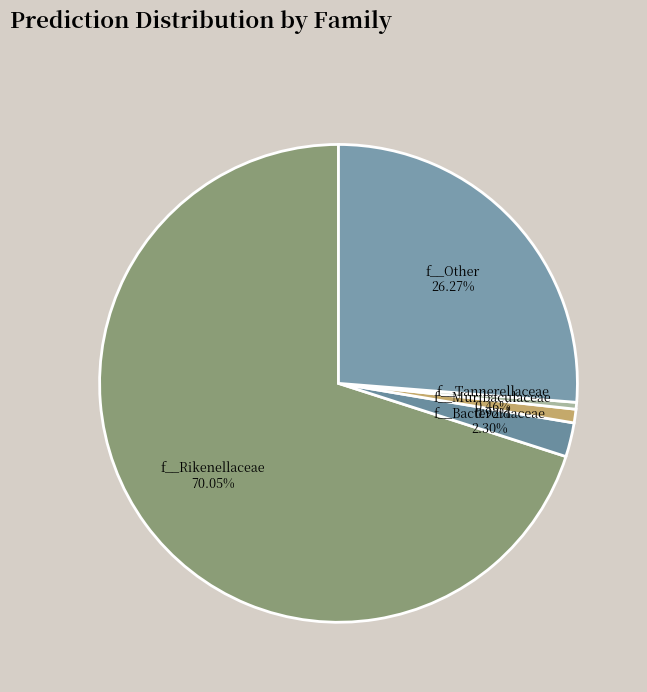

Count the number of slices in the pie.

5